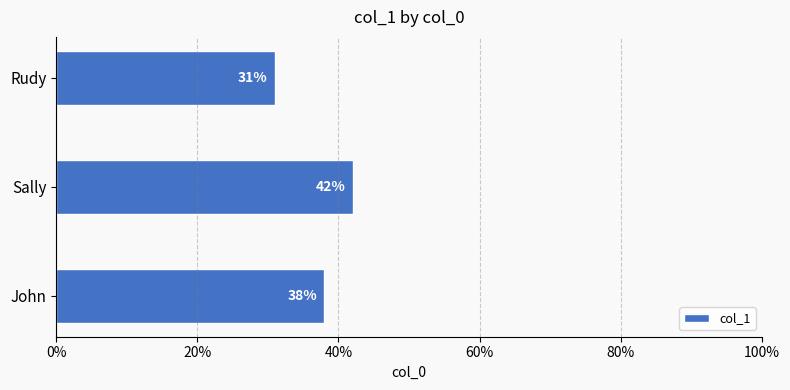

Which label corresponds to the largest value in the chart?

Sally